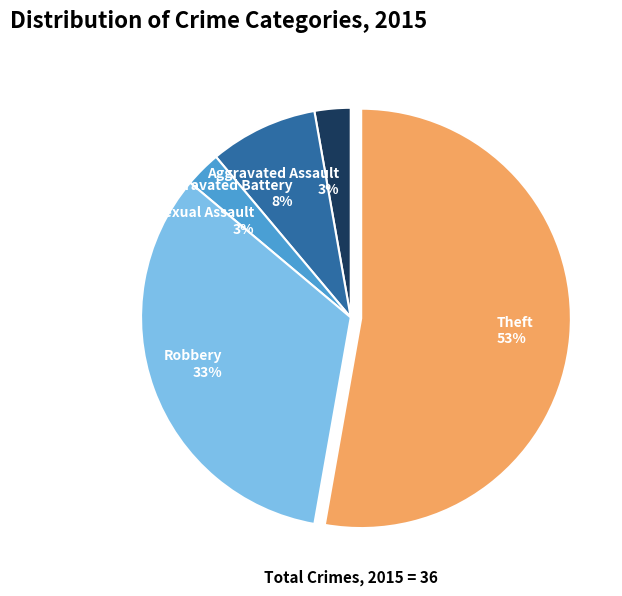

Do Robbery and Aggravated Assault together represent more than half of the pie?

No